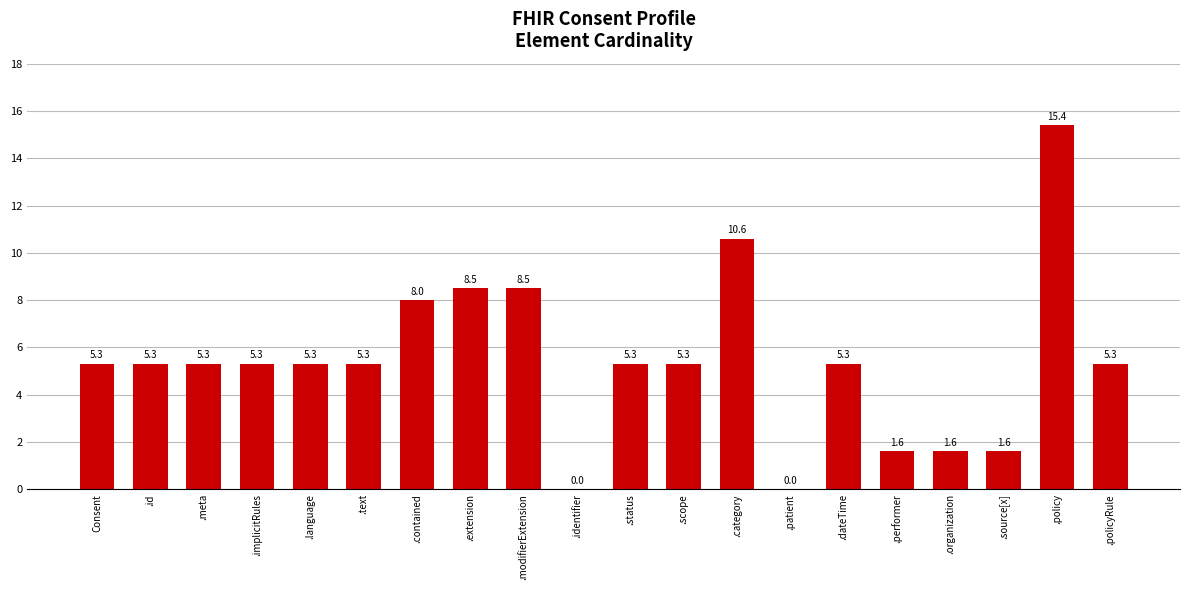

Which category has the highest value across all series?

.policy